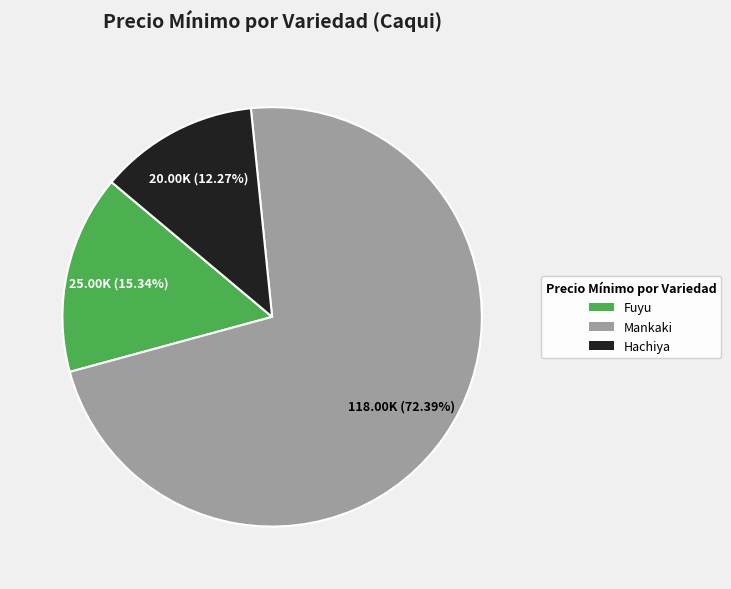

Is there any slice that represents more than half of the pie?

Yes